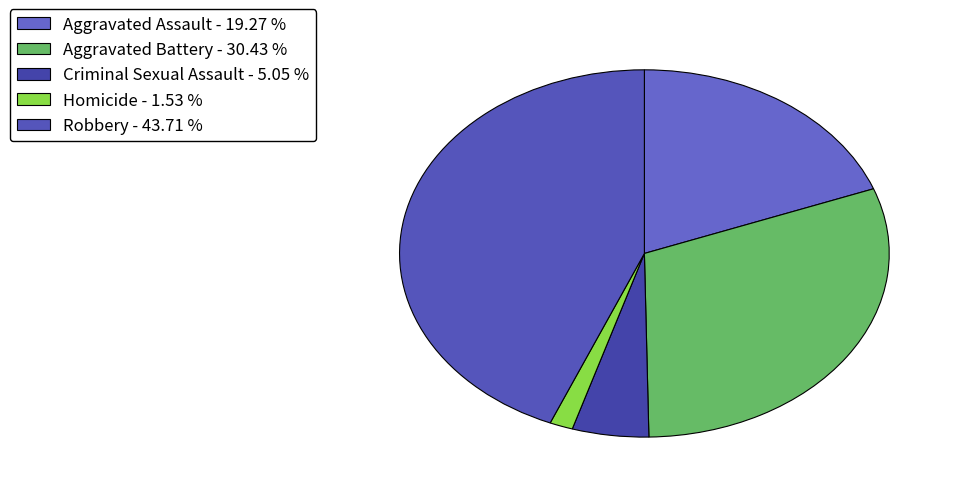

How many segments does this pie chart have?

5